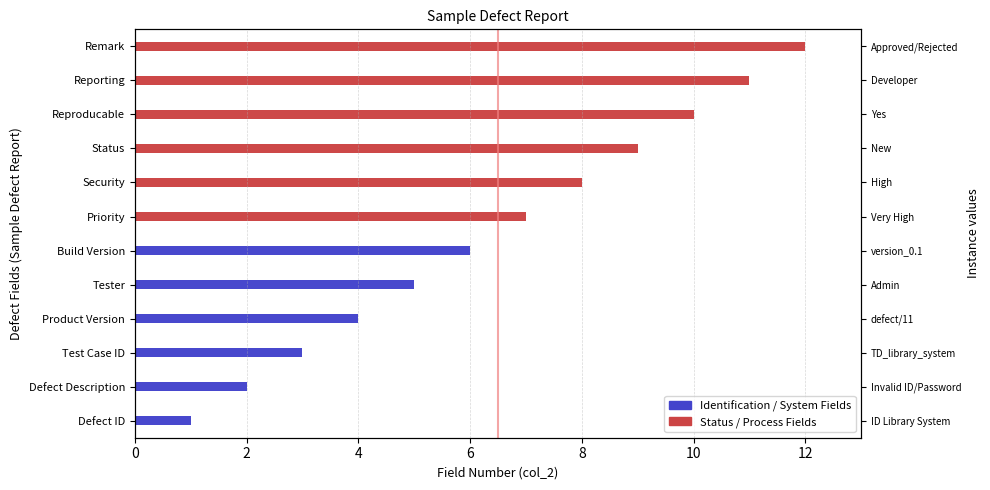

Rank the categories by value from highest to lowest.

Remark, Reporting, Reproducable, Status, Security, Priority, Build Version, Tester, Product Version, Test Case ID, Defect Description, Defect ID